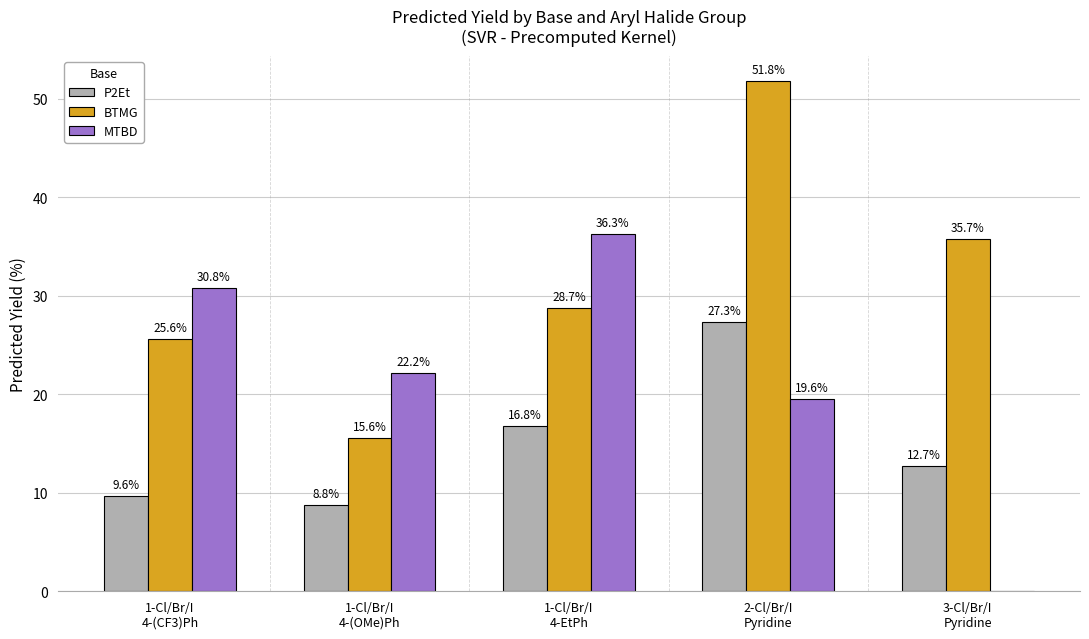

What is the sum of the BTMG values at 1-Cl/Br/I
4-(OMe)Ph and 3-Cl/Br/I
Pyridine?

51.3